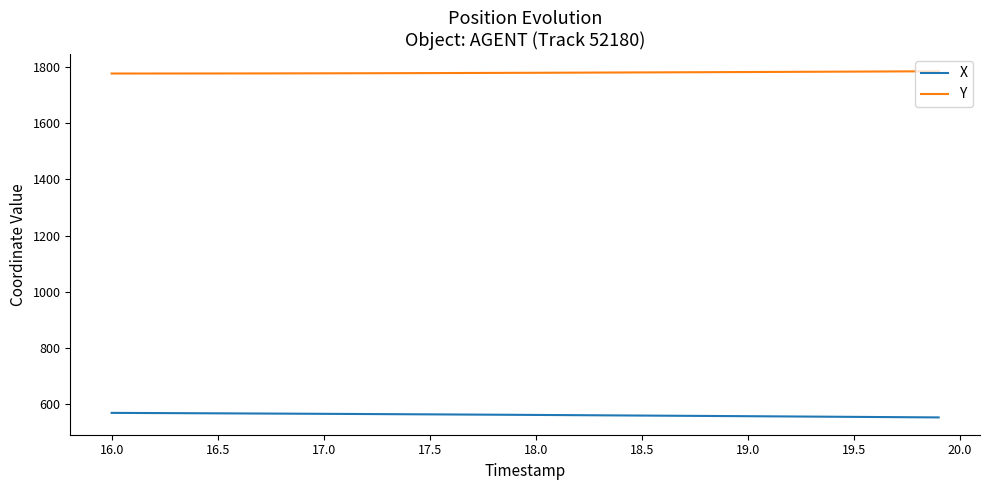

What is the minimum value shown in the chart?

554.0